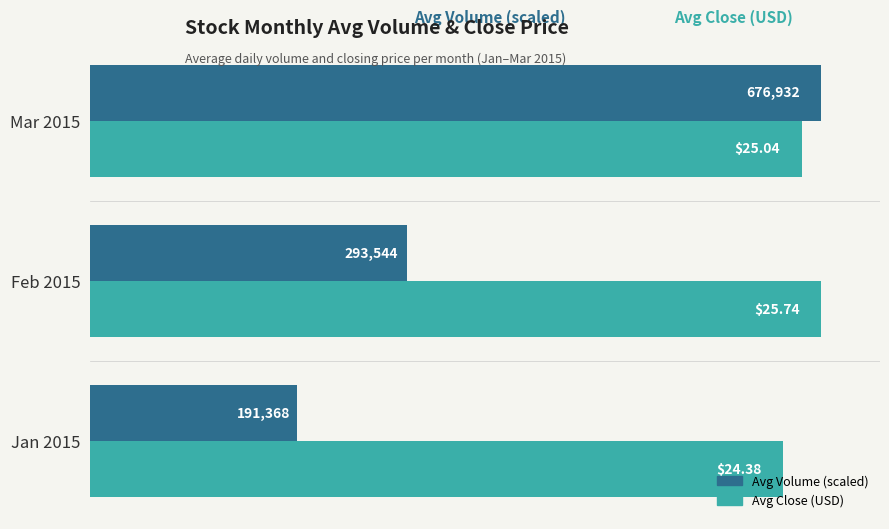

Which series has the largest range (max minus min)?

Avg Volume (scaled)